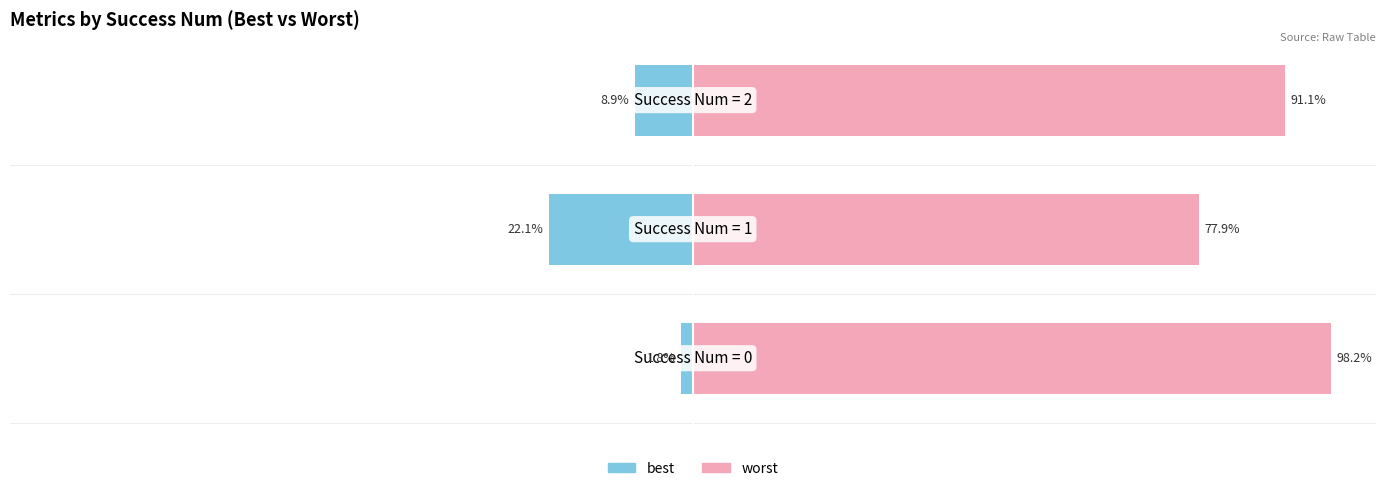

At 1, list the series in order from smallest to largest.

best, worst